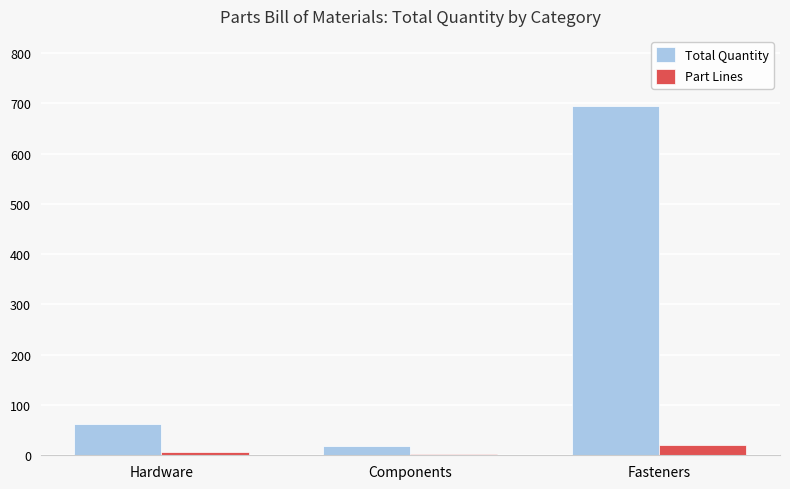

True or false: Part Lines has a value of 3 at Components.

True